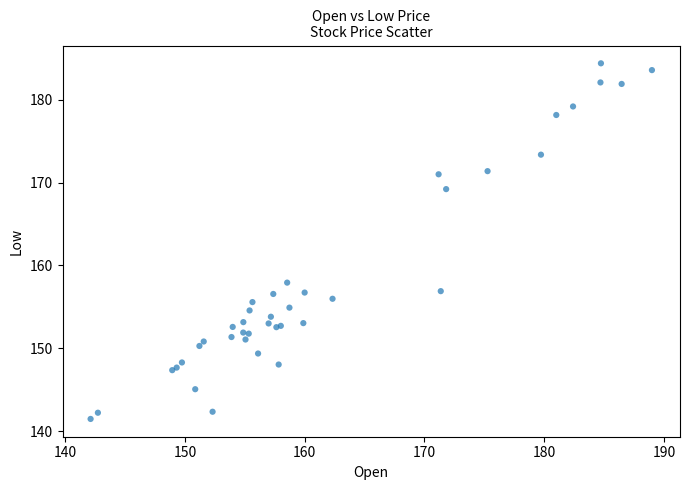

What Y value in the scatter plot is closest to 162?

157.9